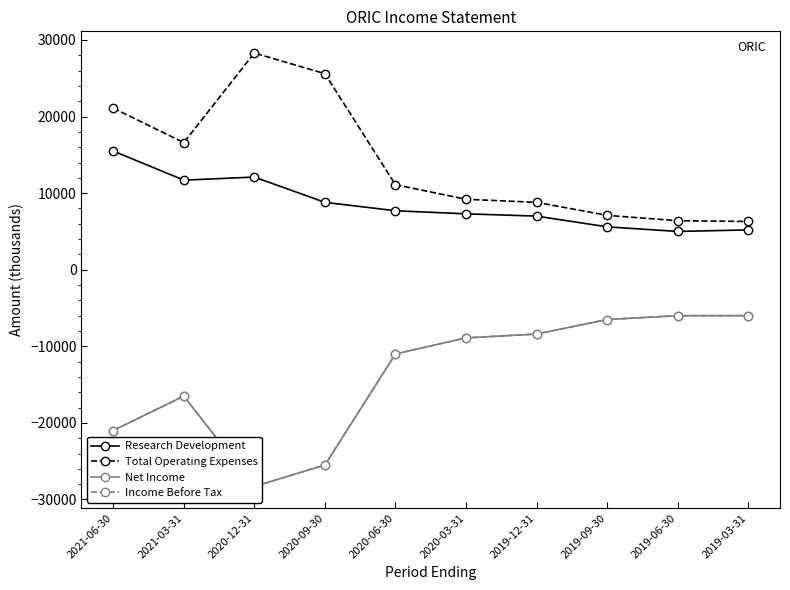

Which has a higher value, 2020-12-31 or 2021-03-31?

2020-12-31